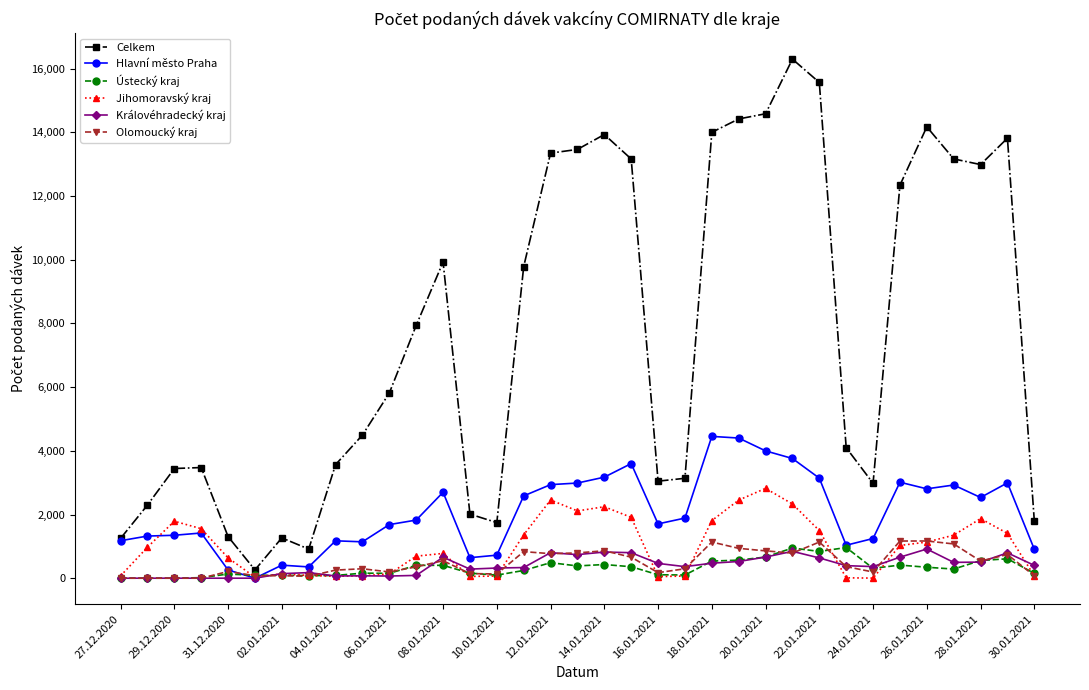

Which series has the largest total across all categories?

Celkem